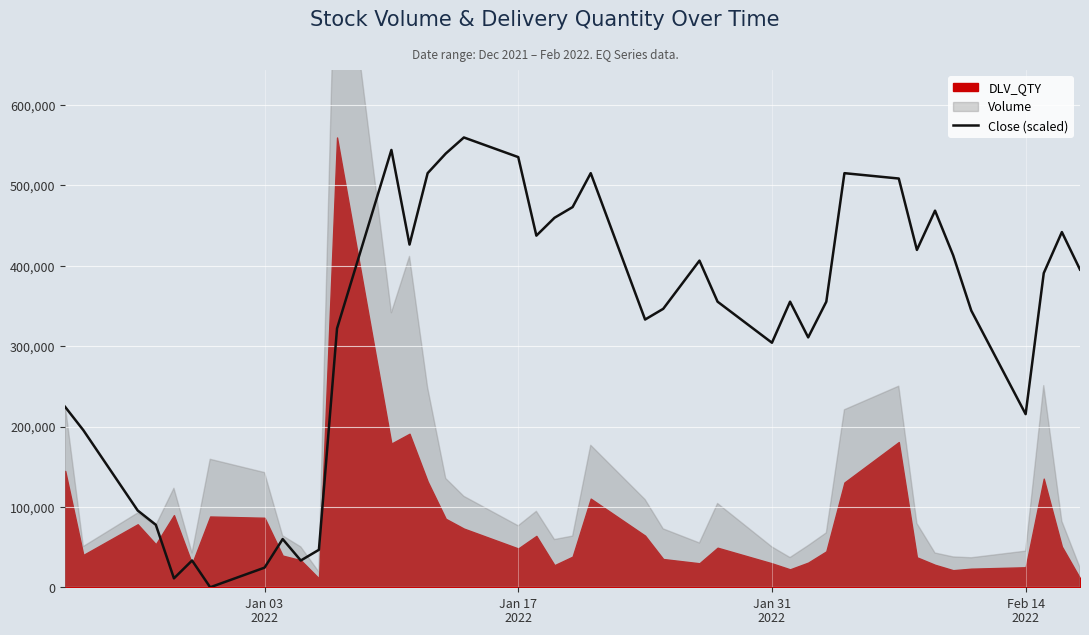

How many lines are shown in the chart?

1